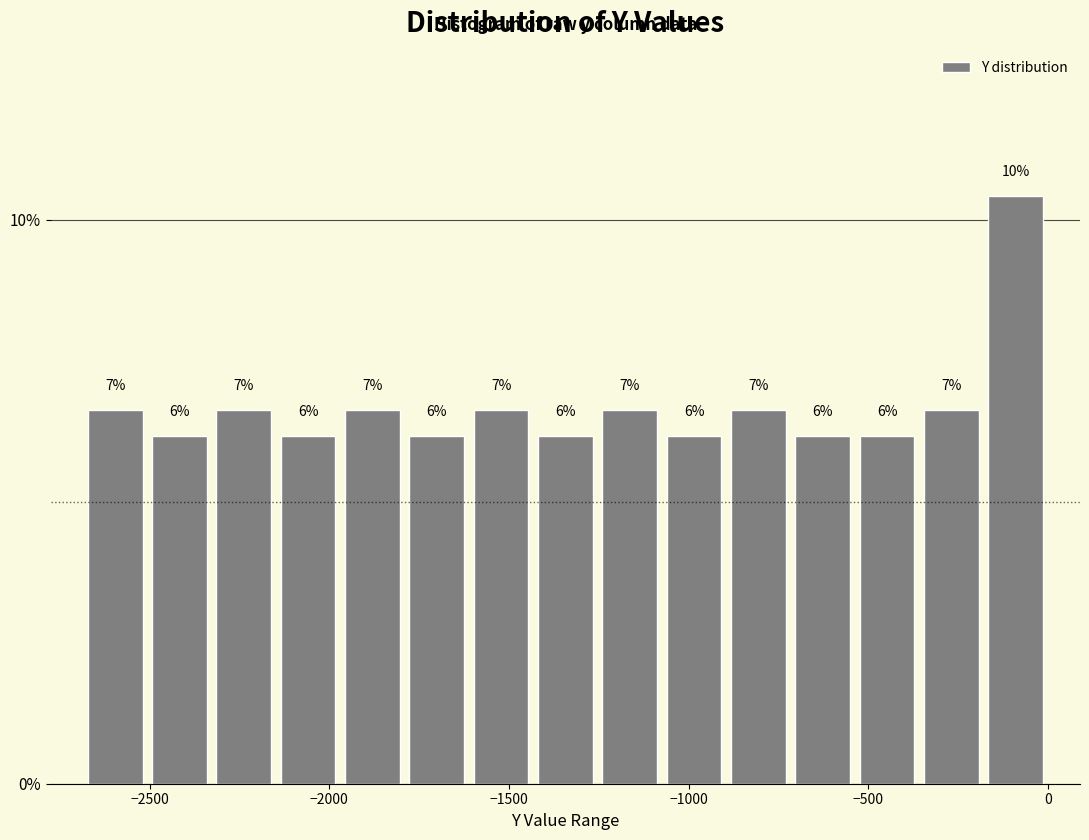

Around what value on the x-axis is the tallest bar? Give the approximate position of its centre, as read against the axis.

-100